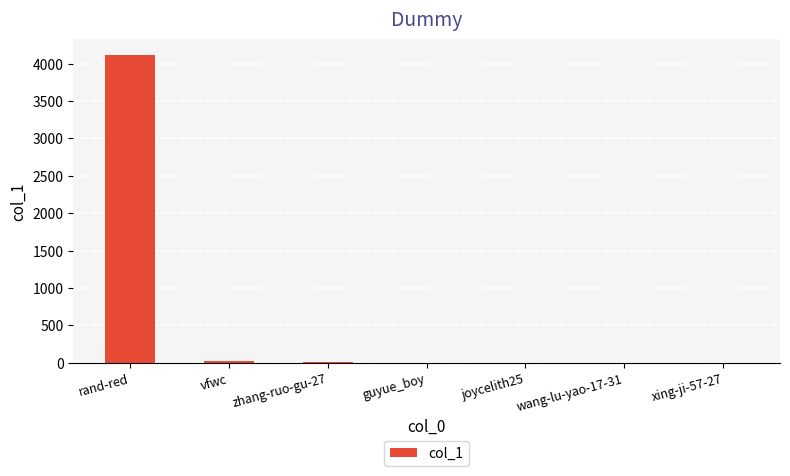

What value does the data have at rand-red?

4117